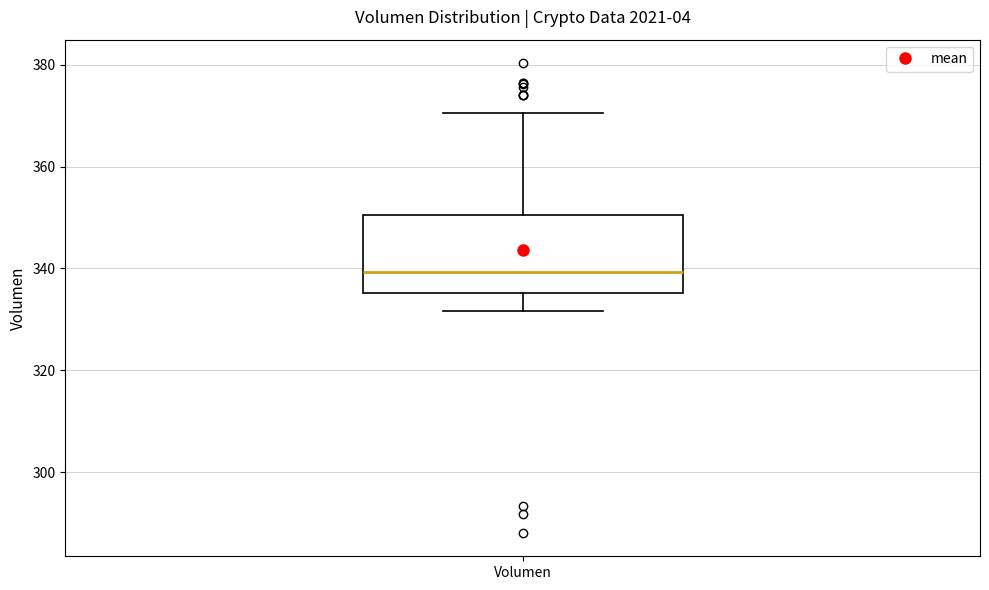

Read this box plot against the y-axis: the position of the median line, the range covered by the box, and the ends of both whiskers. The values are not printed on the chart, so give them approximately, as read against the axis.

median 340, box 336 to 350, whiskers 332 to 370